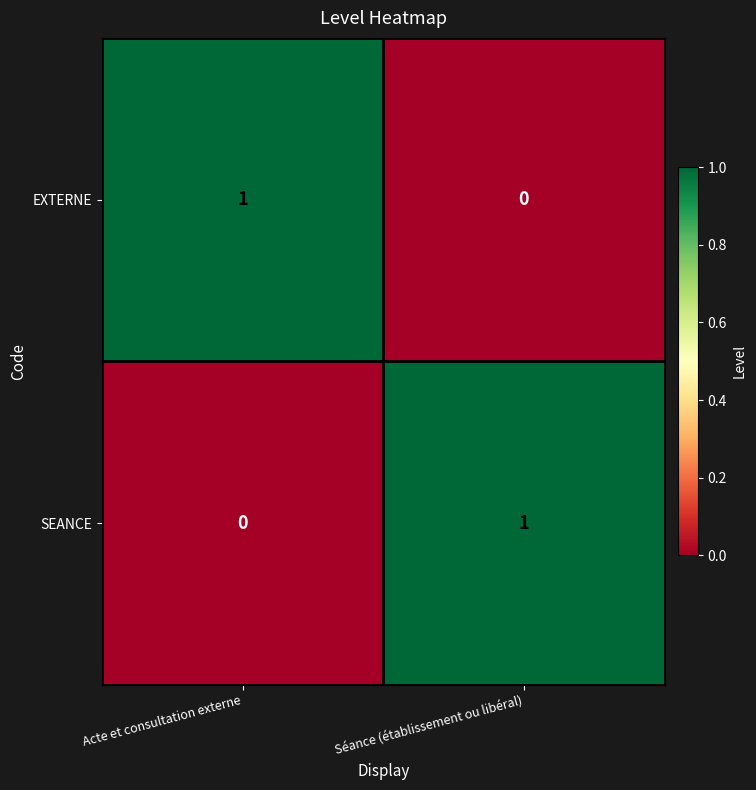

True or false: SEANCE has a value of 1 at Séance (établissement ou libéral).

True